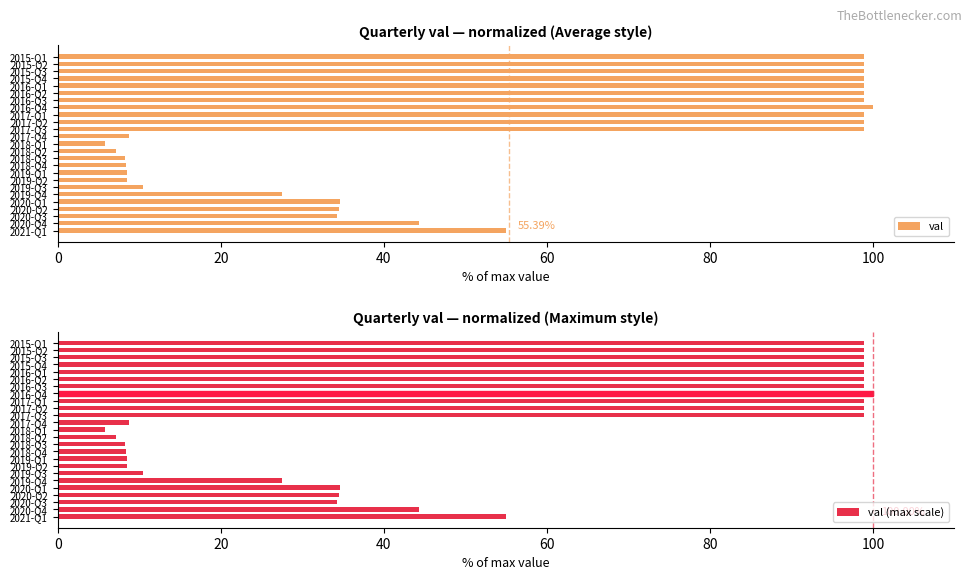

What is the difference between the maximum and minimum values in the val series?

94.2